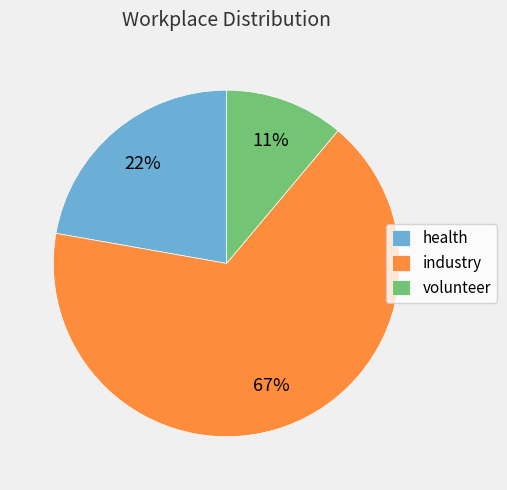

The health slice represents 22% of the pie. True or false?

True